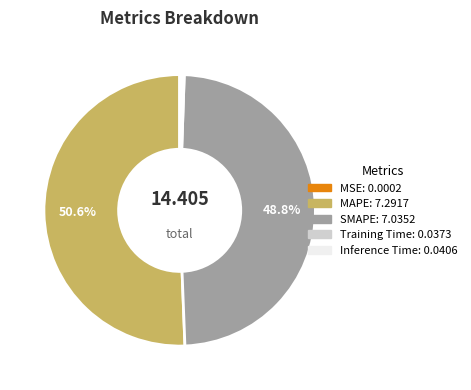

Which slice is the largest?

MAPE